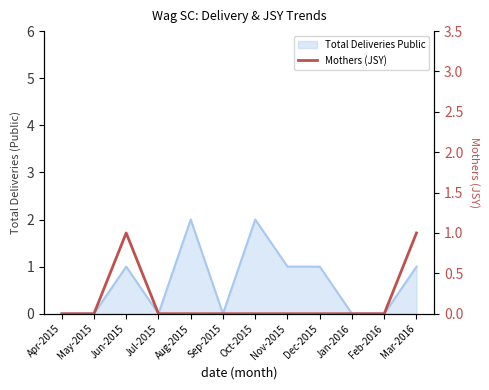

The chart shows a value of 1 at Jan-2016. True or false?

False